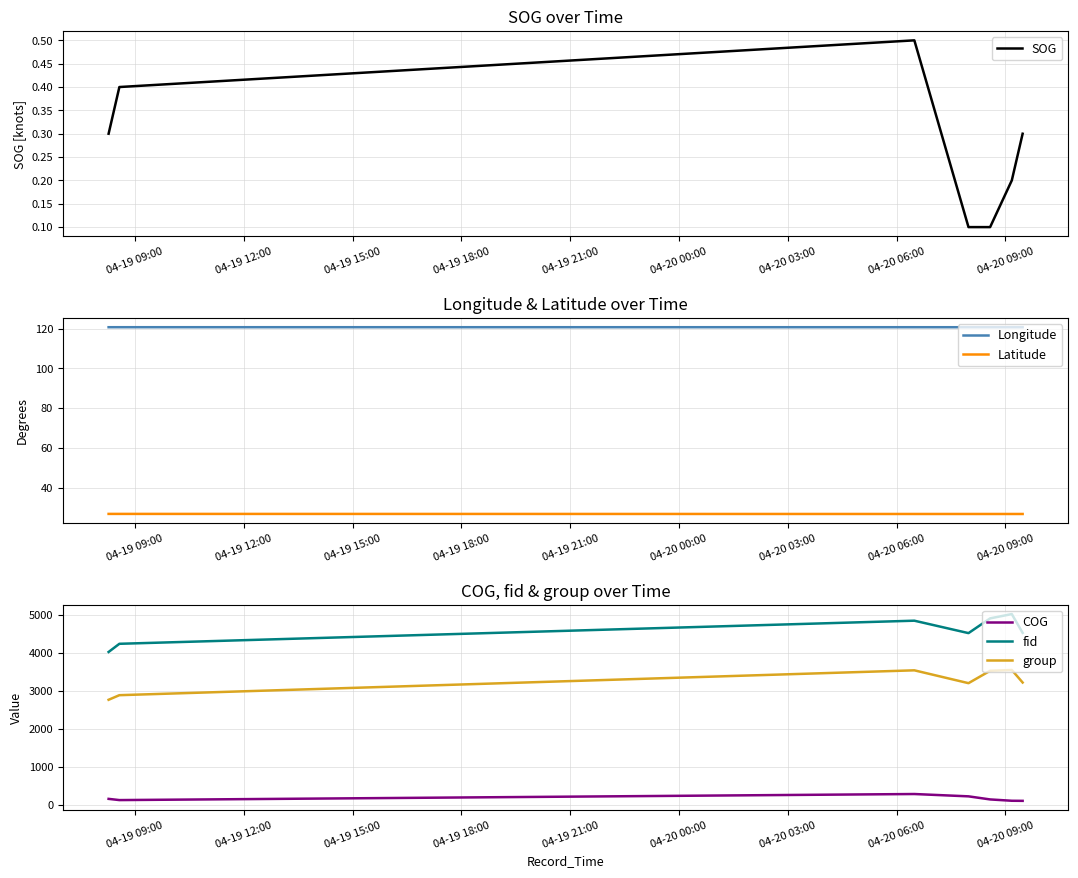

What is the maximum value for group?

3541.0